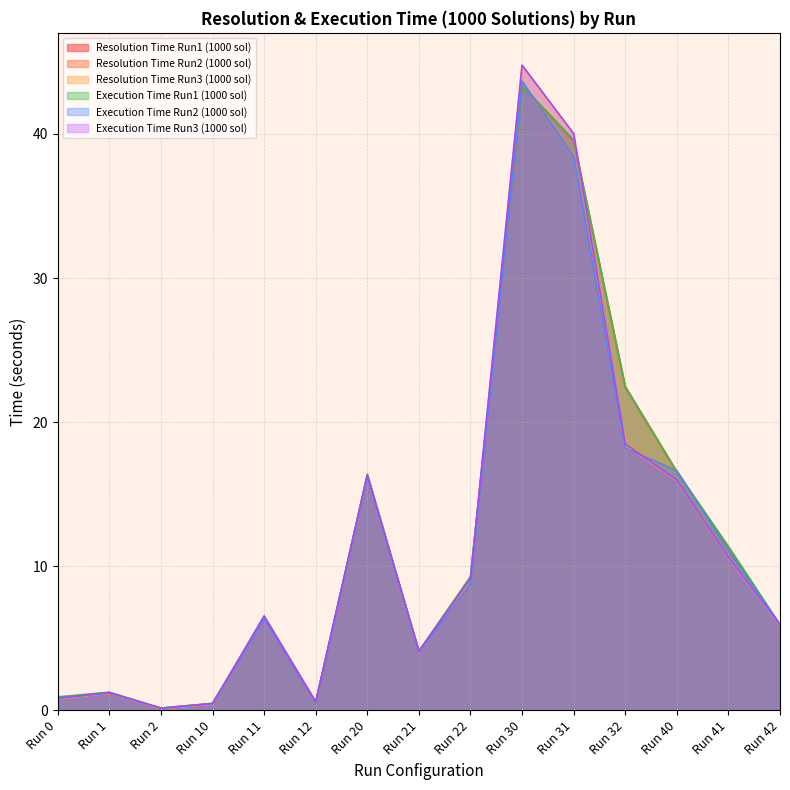

What is the difference between the second highest and second lowest values in the Execution Time Run2 (1000 sol) series?

37.9